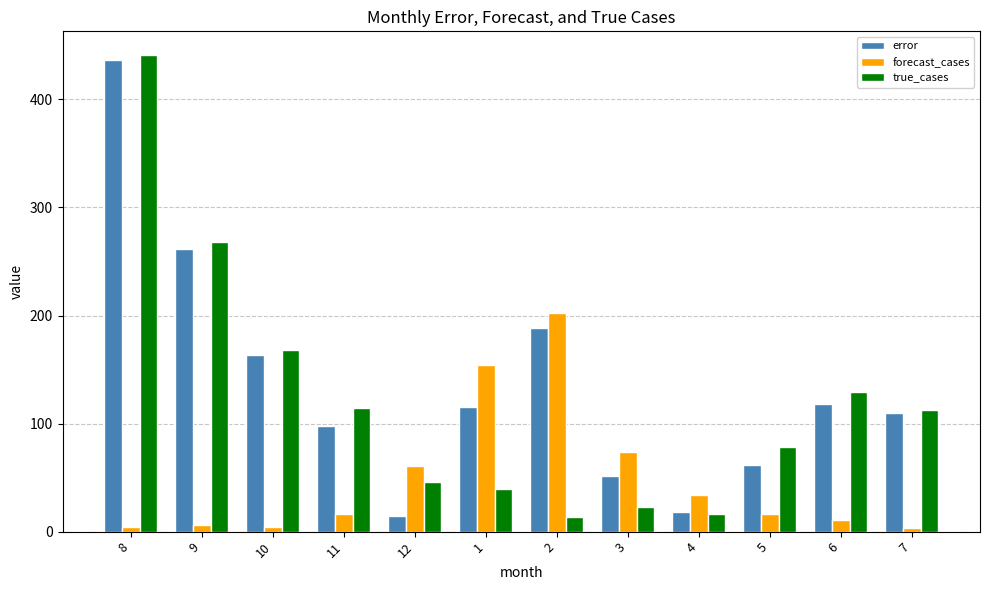

Rank the series at 9 from highest to lowest value.

true_cases, error, forecast_cases